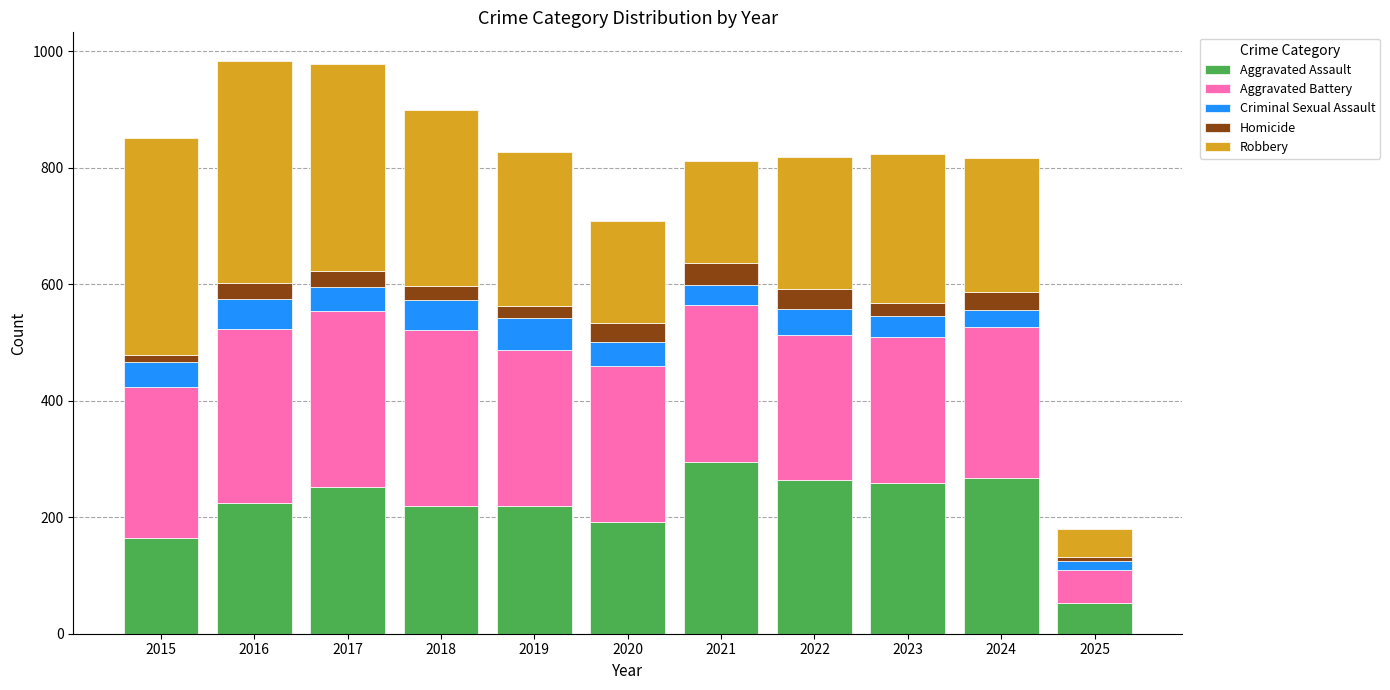

Which category has the highest value in the Aggravated Assault series?

2021